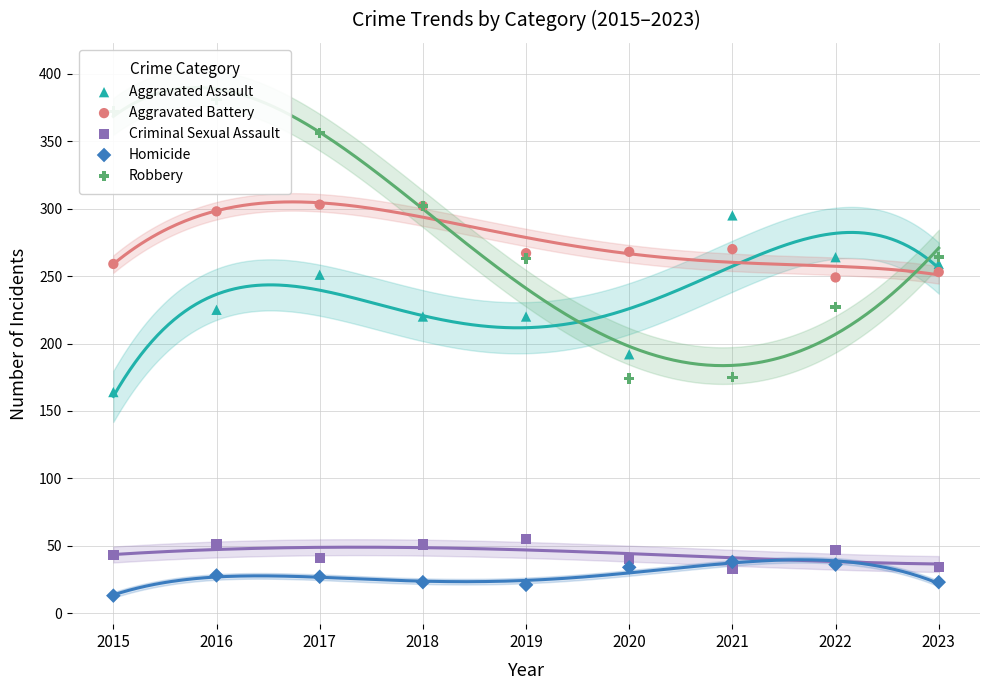

Which series contains the highest Y value?

Robbery